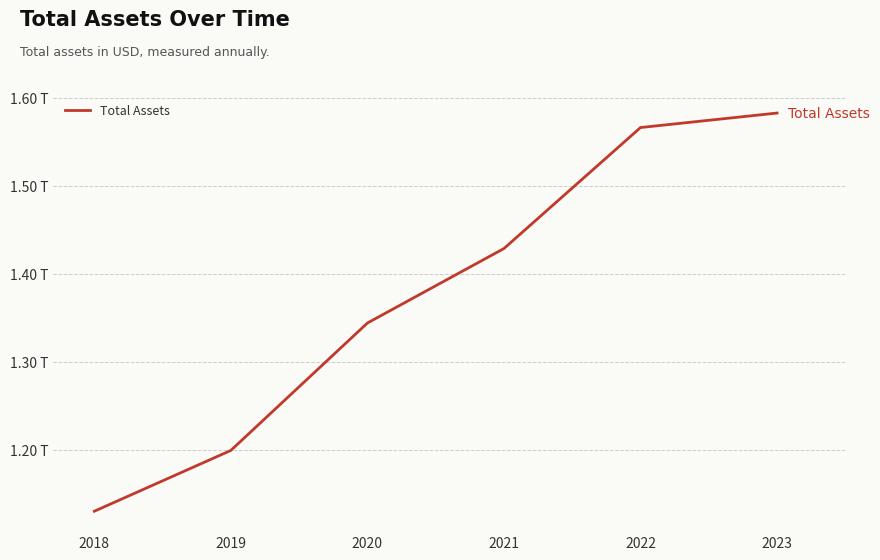

Rank the categories by value from highest to lowest.

2023, 2022, 2021, 2020, 2019, 2018